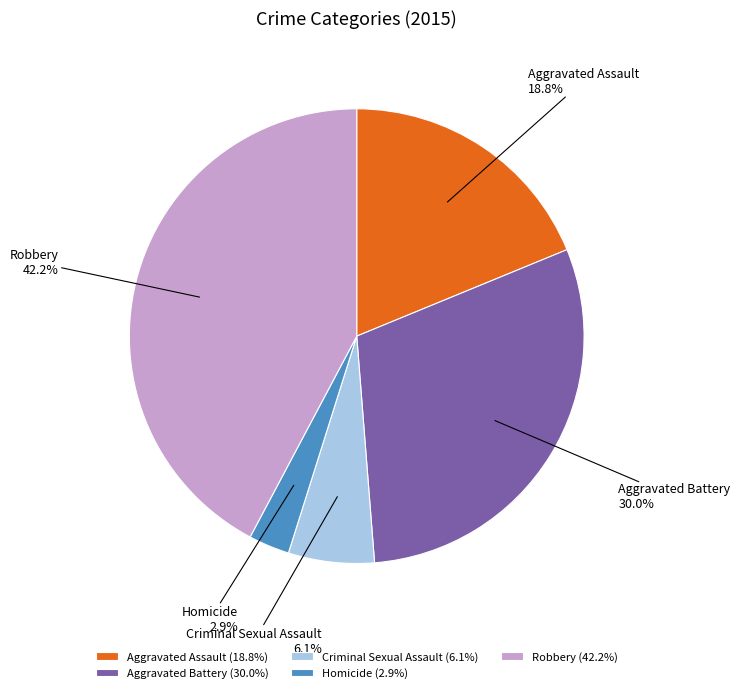

True or false: Aggravated Assault accounts for 19% of the total.

True